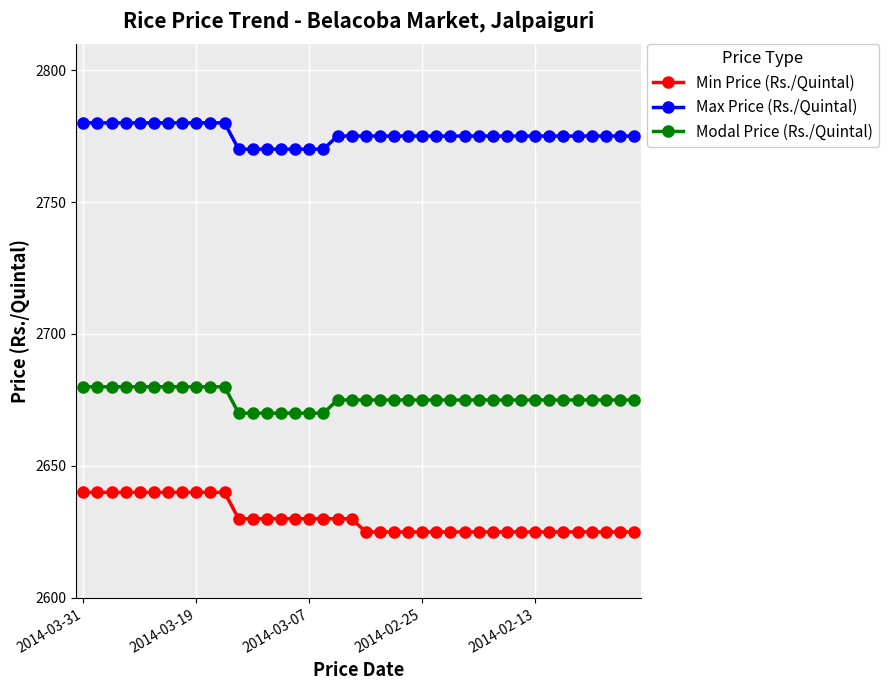

Count the number of data series in this chart.

3